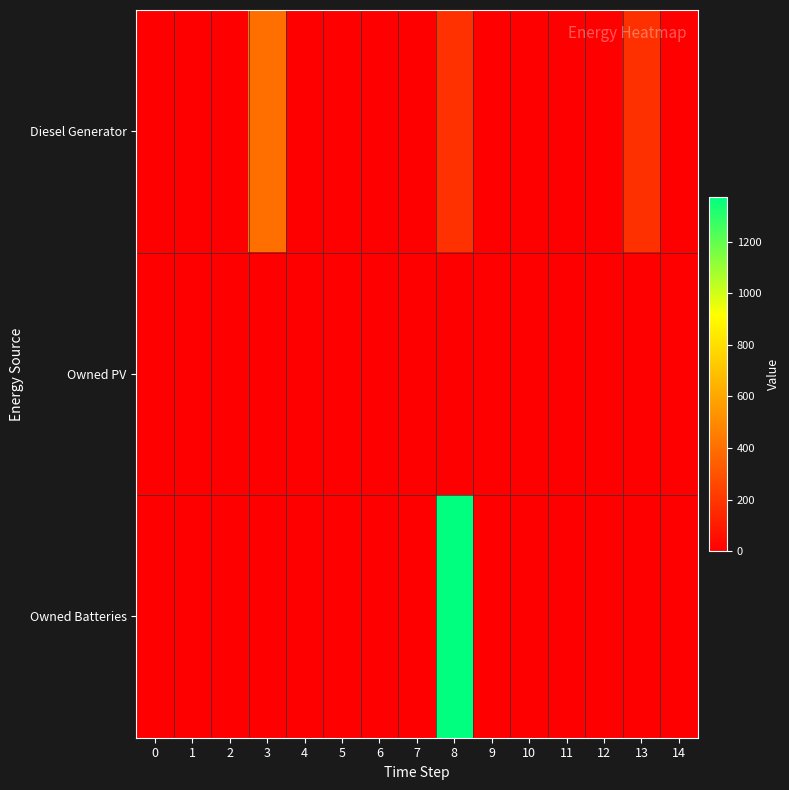

Reading left to right, what are all the values shown in this chart?

Diesel Generator: 0=0	1=0	2=0	3=400	4=0	5=0	6=0	7=0	8=178	9=0	10=0	11=0	12=0	13=177	14=0
Owned PV: 0=0	1=0	2=0	3=0	4=0	5=0	6=0	7=0	8=0	9=0	10=0	11=0	12=0	13=0	14=0
Owned Batteries: 0=0	1=0	2=0	3=0	4=0	5=0	6=0	7=0	8=1374	9=0	10=0	11=0	12=0	13=0	14=0